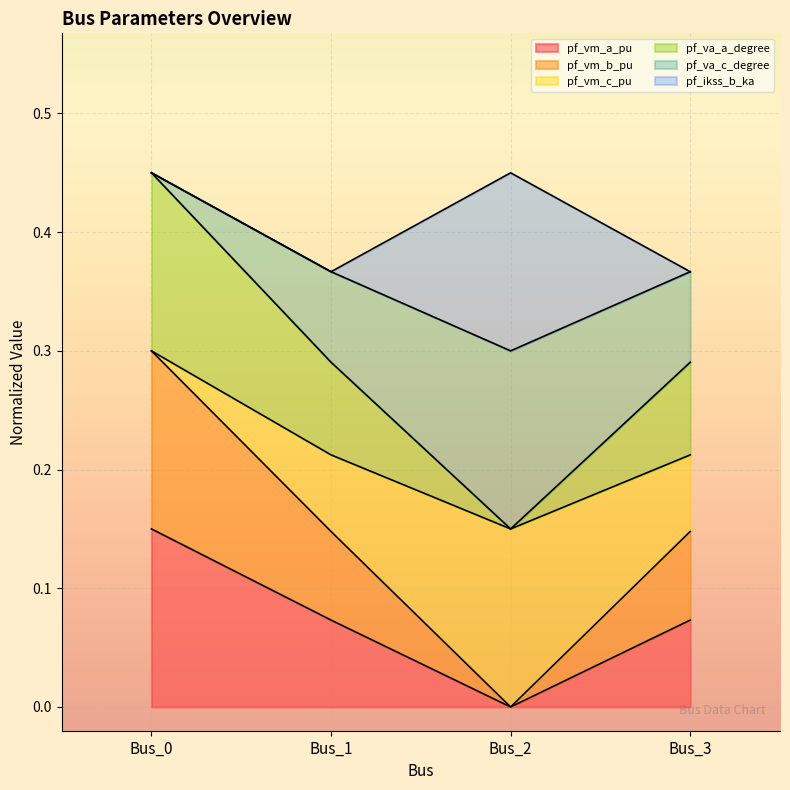

At which label does pf_vm_a_pu reach its peak?

Bus_0